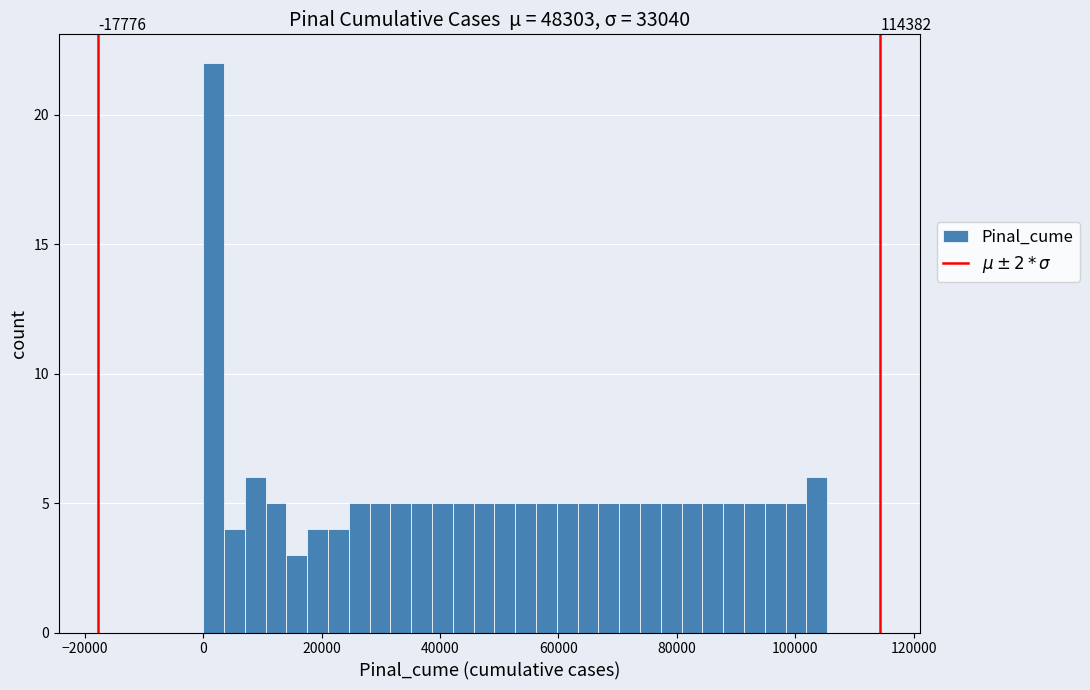

Around what value on the x-axis is the tallest bar? Give the approximate position of its centre, as read against the axis.

2000